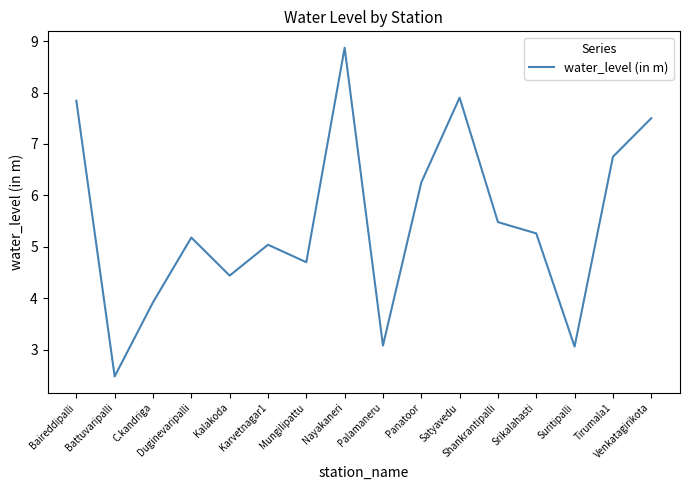

Which has a higher value, Palamaneru or C.kandriga?

C.kandriga